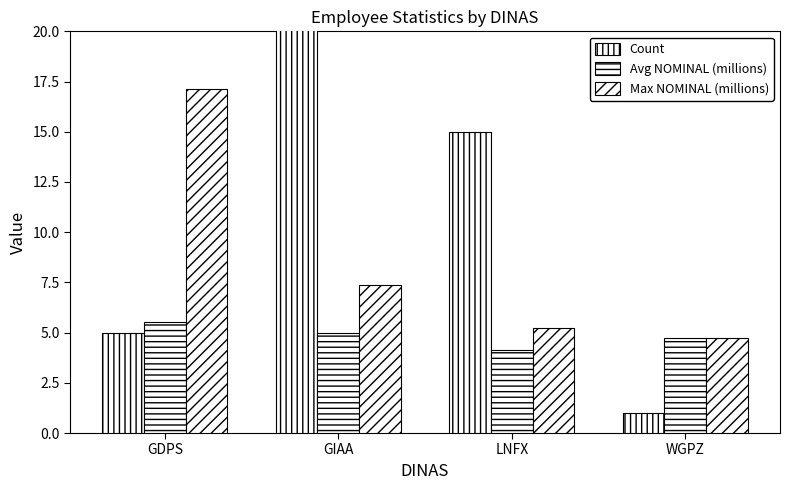

Does the chart contain stacked bars?

No